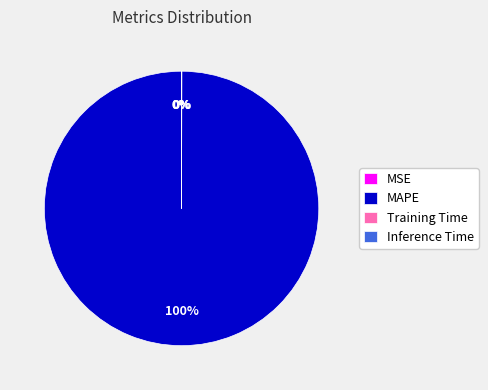

True or false: MAPE accounts for 100% of the total.

True